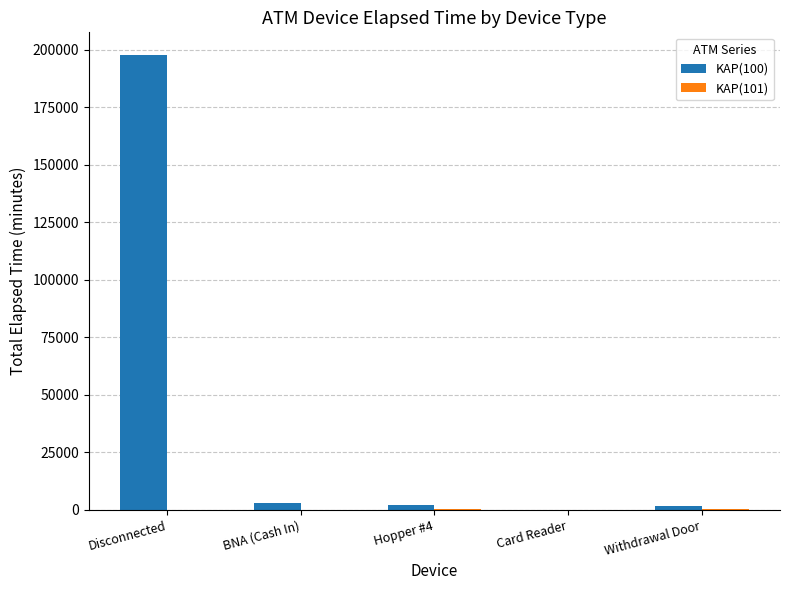

What is the total value across all series at Disconnected?

197610